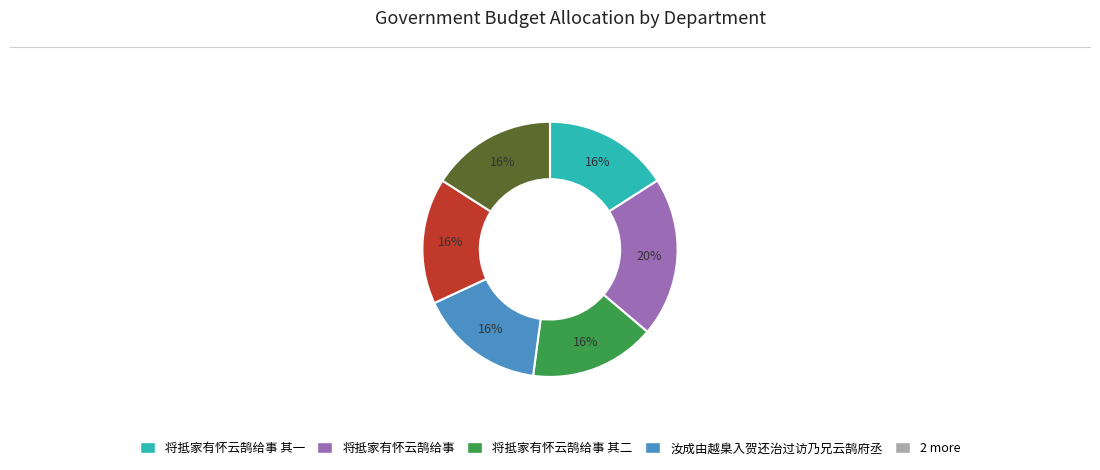

Is there a majority slice in this chart?

No